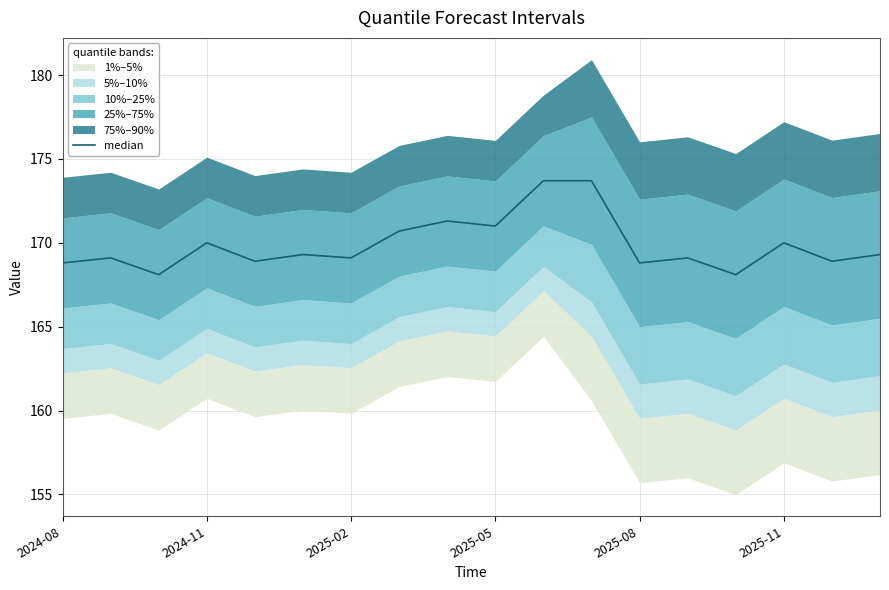

Where is the data nearest to the value 170?

2024-11